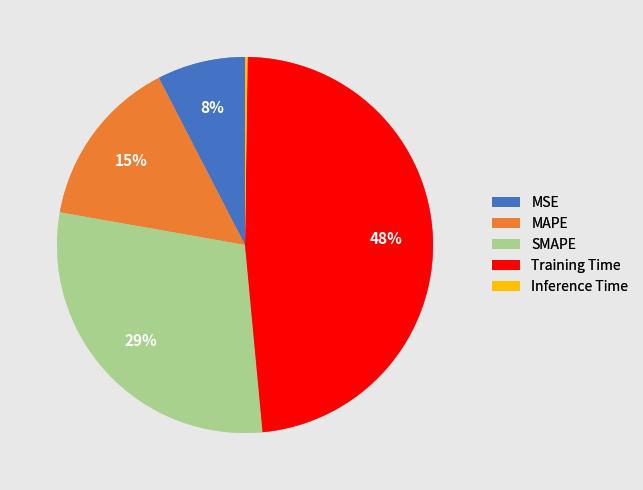

Do SMAPE and Training Time together represent more than half of the pie?

Yes